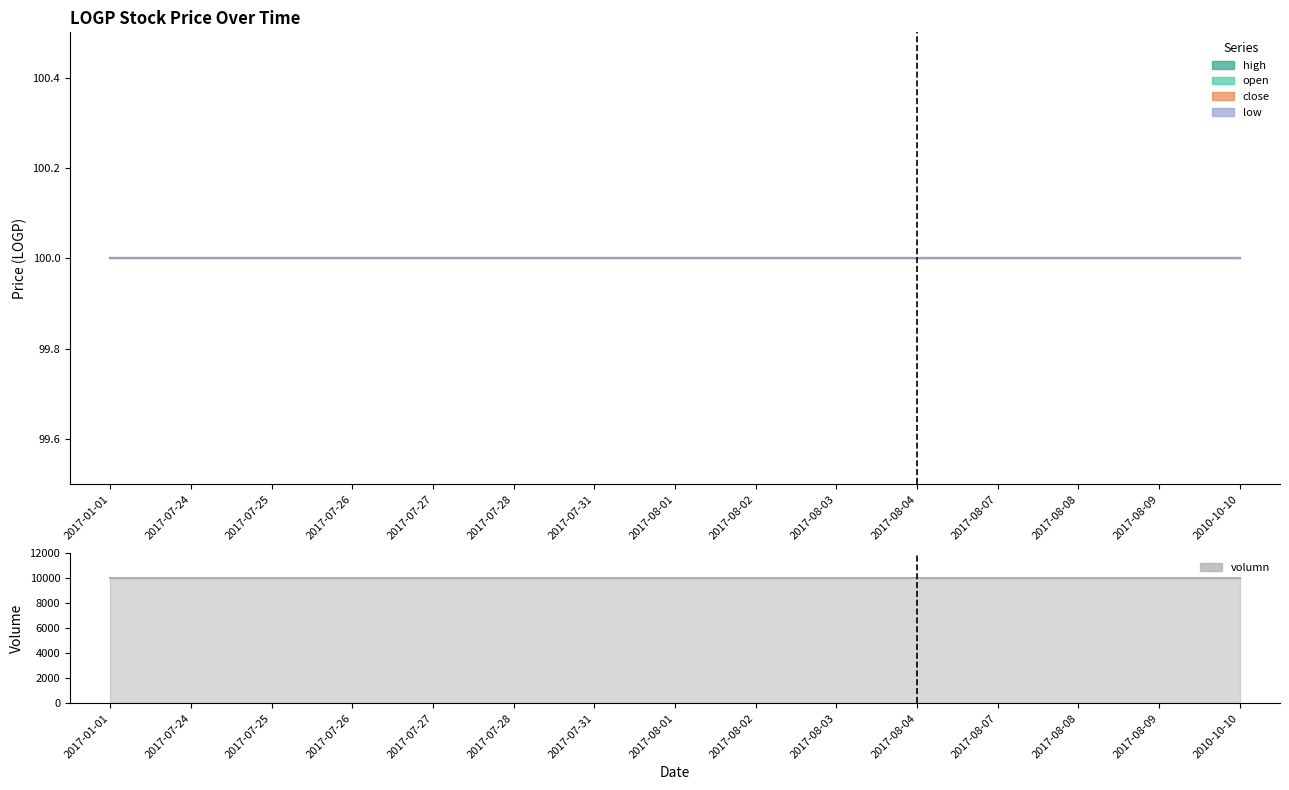

Which has a higher value, 2017-07-25 or 2017-08-09?

2017-07-25